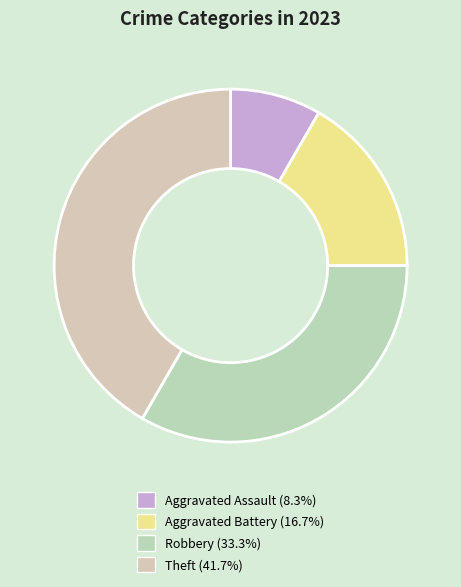

How many segments does this pie chart have?

4